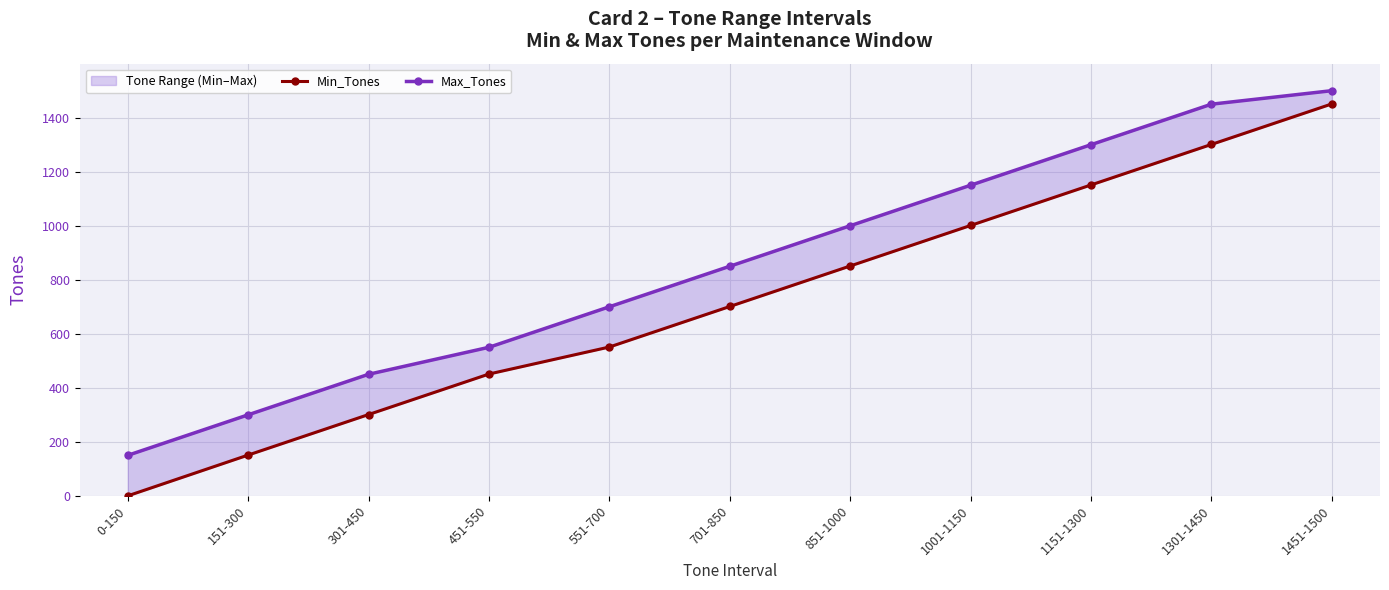

Reading left to right, transcribe all the data shown in this chart.

Min_Tones: 0	151	301	451	551	701	851	1001	1151	1301	1451
Max_Tones: 150	300	450	550	700	850	1000	1150	1300	1450	1500